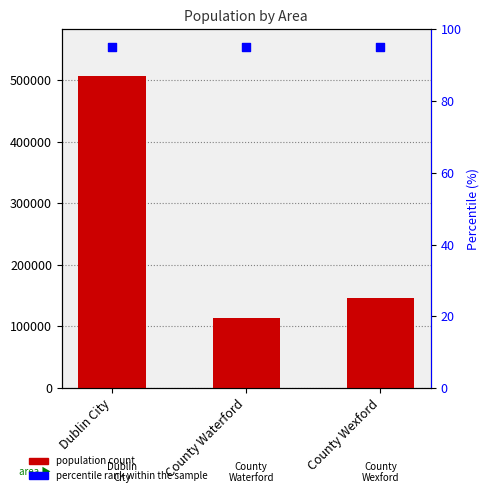

At which category is the sum across all series the highest?

Dublin City